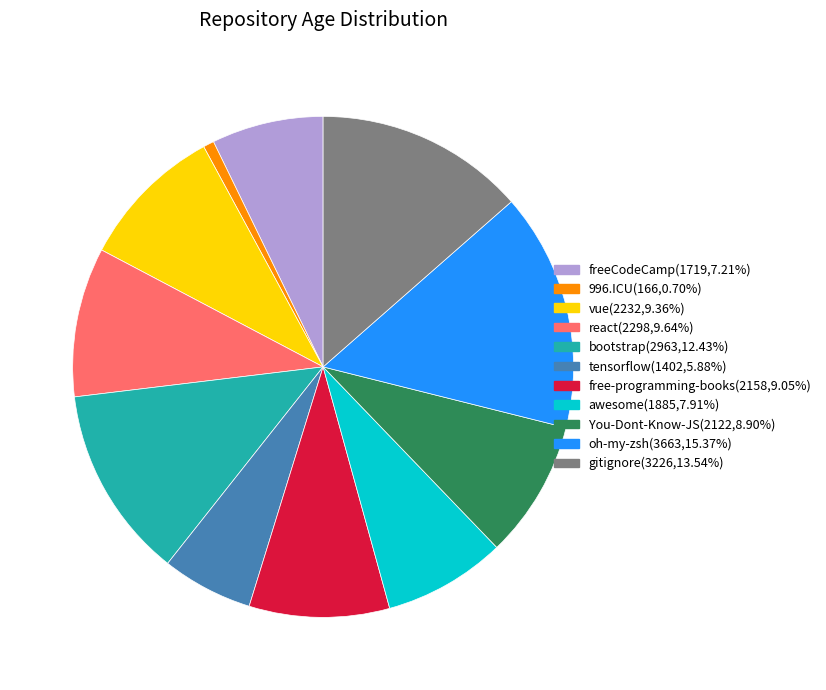

Is there any slice that represents more than half of the pie?

No